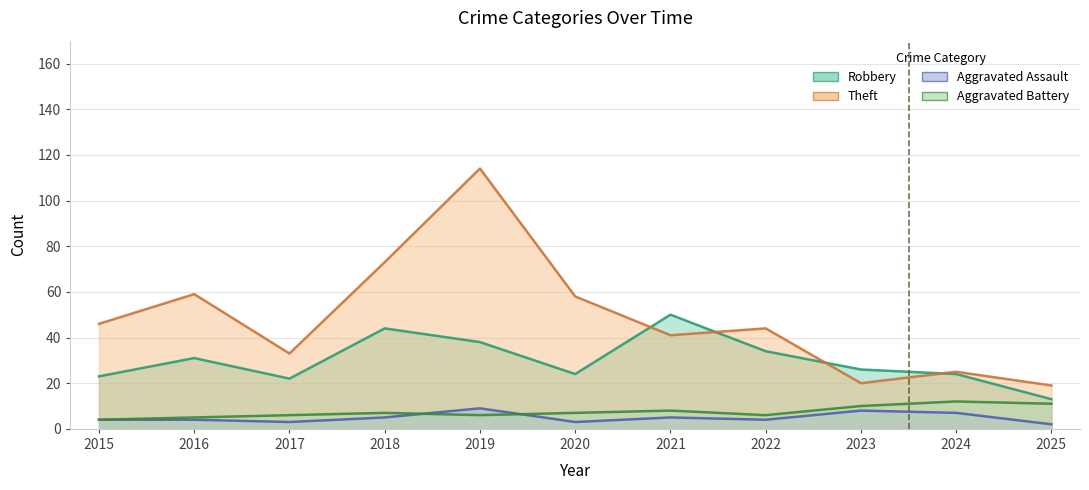

What is the difference between the second highest and minimum values in the Aggravated Assault series?

6